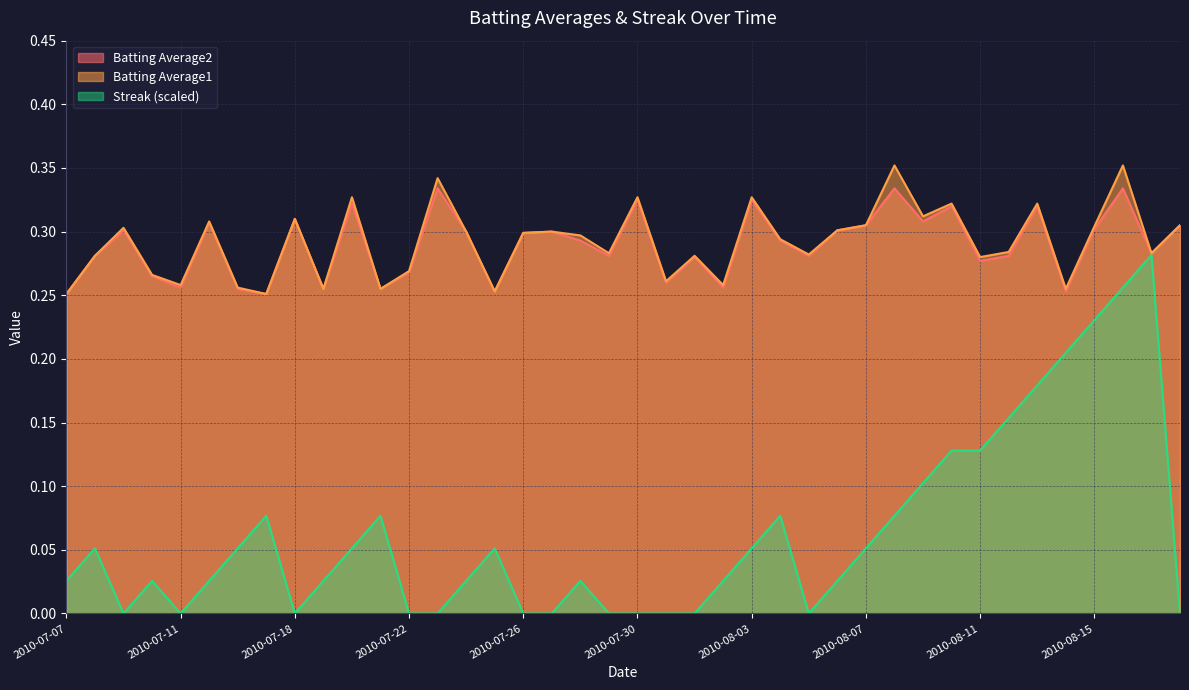

Reading left to right, what are all the values shown in this chart?

Batting Average1: 2010-07-07=0.3	2010-07-08=0.3	2010-07-09=0.3	2010-07-10=0.3	2010-07-11=0.3	2010-07-15=0.3	2010-07-16=0.3	2010-07-17=0.3	2010-07-18=0.3	2010-07-19=0.3	2010-07-20=0.3	2010-07-21=0.3	2010-07-22=0.3	2010-07-23=0.3	2010-07-24=0.3	2010-07-25=0.3	2010-07-26=0.3	2010-07-27=0.3	2010-07-28=0.3	2010-07-29=0.3	2010-07-30=0.3	2010-07-31=0.3	2010-08-01=0.3	2010-08-02=0.3	2010-08-03=0.3	2010-08-04=0.3	2010-08-05=0.3	2010-08-06=0.3	2010-08-07=0.3	2010-08-08=0.4	2010-08-09=0.3	2010-08-10=0.3	2010-08-11=0.3	2010-08-12=0.3	2010-08-13=0.3	2010-08-14=0.3	2010-08-15=0.3	2010-08-16=0.4	2010-08-17=0.3	2010-08-18=0.3
Batting Average2: 2010-07-07=0.3	2010-07-08=0.3	2010-07-09=0.3	2010-07-10=0.3	2010-07-11=0.3	2010-07-15=0.3	2010-07-16=0.3	2010-07-17=0.3	2010-07-18=0.3	2010-07-19=0.3	2010-07-20=0.3	2010-07-21=0.3	2010-07-22=0.3	2010-07-23=0.3	2010-07-24=0.3	2010-07-25=0.3	2010-07-26=0.3	2010-07-27=0.3	2010-07-28=0.3	2010-07-29=0.3	2010-07-30=0.3	2010-07-31=0.3	2010-08-01=0.3	2010-08-02=0.3	2010-08-03=0.3	2010-08-04=0.3	2010-08-05=0.3	2010-08-06=0.3	2010-08-07=0.3	2010-08-08=0.3	2010-08-09=0.3	2010-08-10=0.3	2010-08-11=0.3	2010-08-12=0.3	2010-08-13=0.3	2010-08-14=0.3	2010-08-15=0.3	2010-08-16=0.3	2010-08-17=0.3	2010-08-18=0.3
Streak: 2010-07-07=0.0	2010-07-08=0.1	2010-07-09=0.0	2010-07-10=0.0	2010-07-11=0.0	2010-07-15=0.0	2010-07-16=0.1	2010-07-17=0.1	2010-07-18=0.0	2010-07-19=0.0	2010-07-20=0.1	2010-07-21=0.1	2010-07-22=0.0	2010-07-23=0.0	2010-07-24=0.0	2010-07-25=0.1	2010-07-26=0.0	2010-07-27=0.0	2010-07-28=0.0	2010-07-29=0.0	2010-07-30=0.0	2010-07-31=0.0	2010-08-01=0.0	2010-08-02=0.0	2010-08-03=0.1	2010-08-04=0.1	2010-08-05=0.0	2010-08-06=0.0	2010-08-07=0.1	2010-08-08=0.1	2010-08-09=0.1	2010-08-10=0.1	2010-08-11=0.1	2010-08-12=0.2	2010-08-13=0.2	2010-08-14=0.2	2010-08-15=0.2	2010-08-16=0.3	2010-08-17=0.3	2010-08-18=0.0